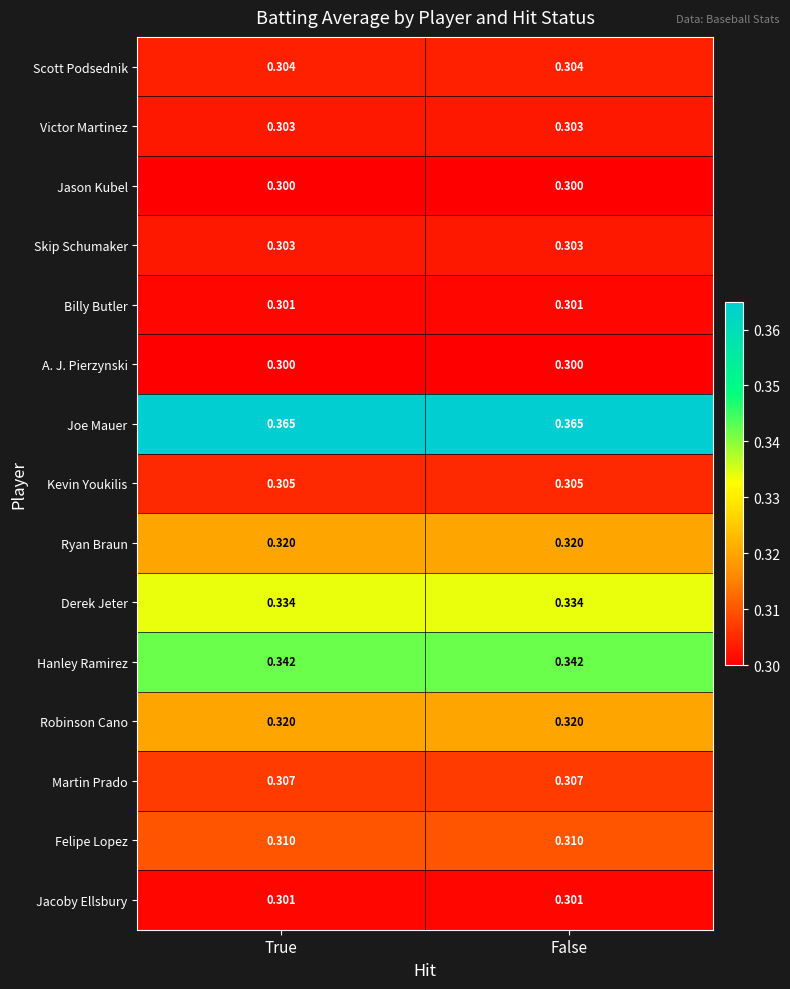

Count the number of data series in this chart.

15